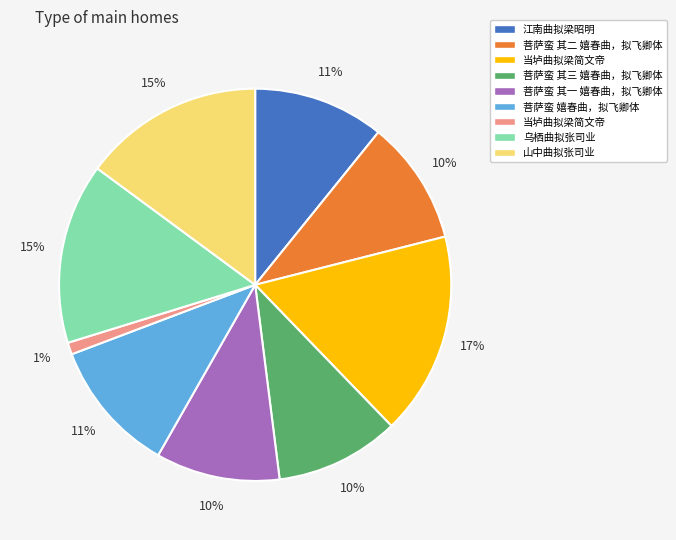

To the nearest percent, what is the difference between the largest and smallest slice percentages?

16%